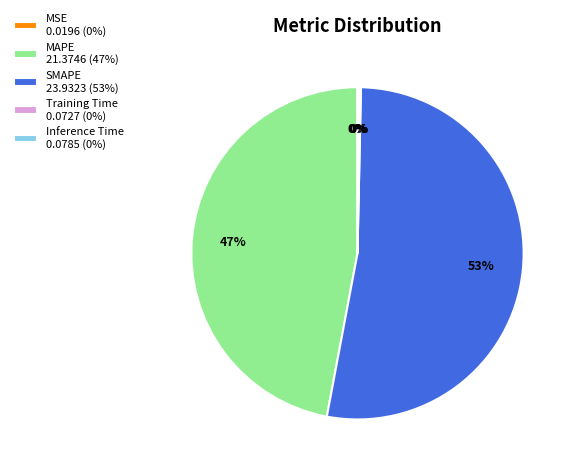

Is there any slice that represents more than half of the pie?

Yes